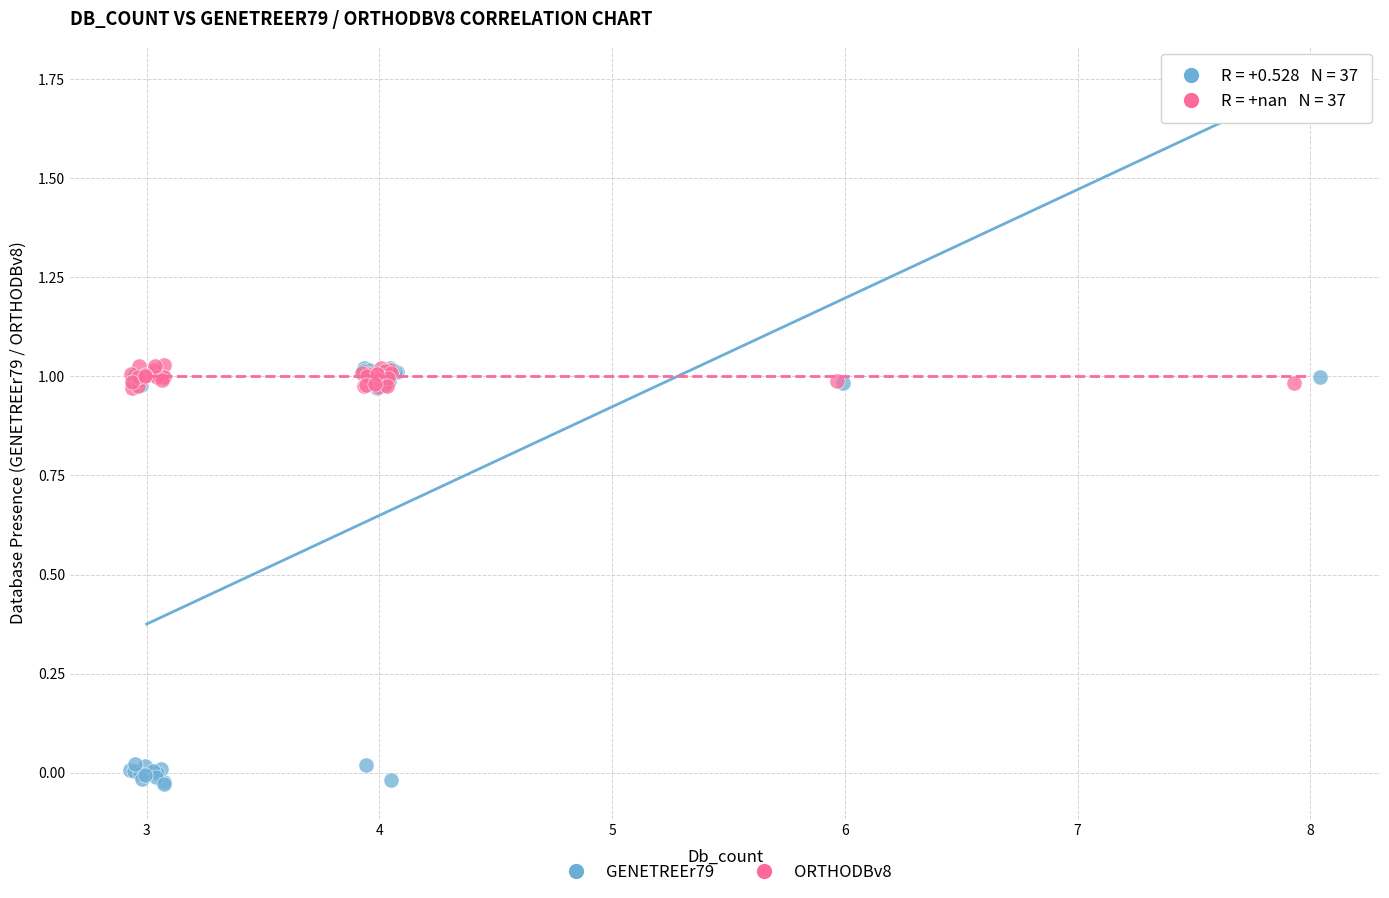

What are all the series names shown in the legend?

GENETREEr79, ORTHODBv8